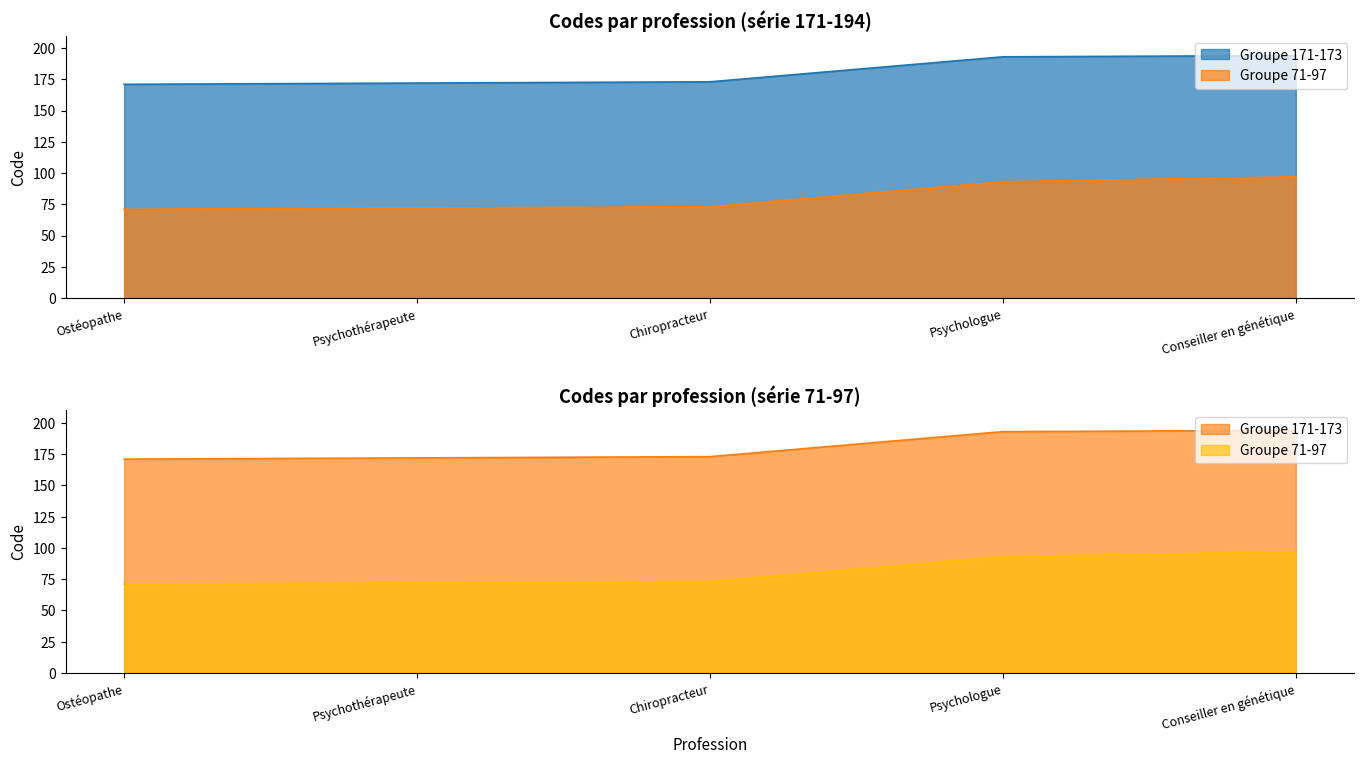

Which series has the largest total across all categories?

Groupe 171-173